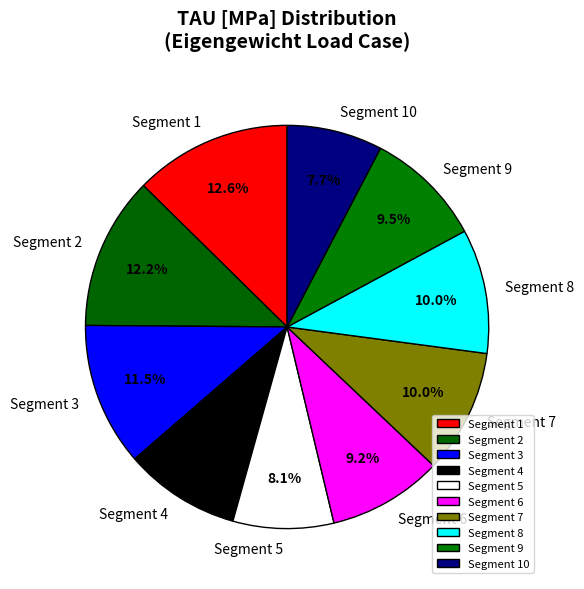

How much of the chart is everything except Segment 6?

90.8%